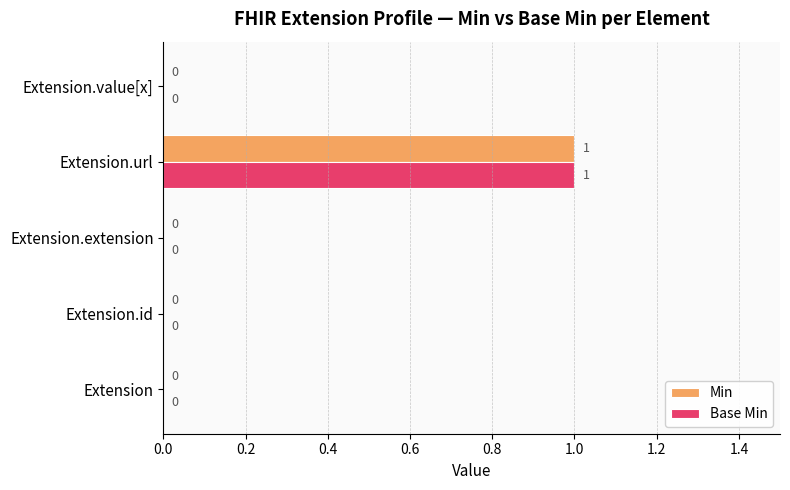

How many Min values are between 0 and 1?

5